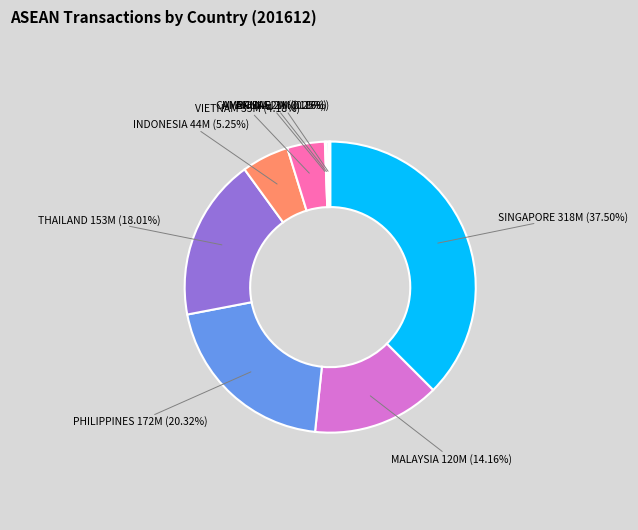

Which slice is the largest?

SINGAPORE